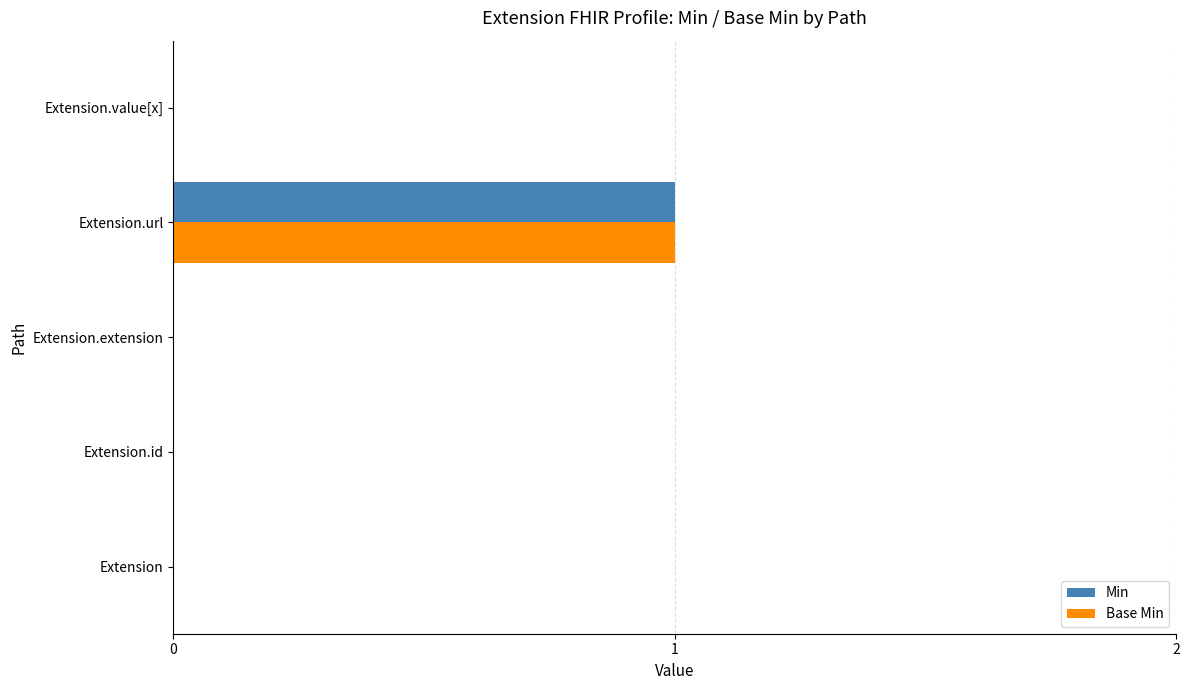

At which category is the sum across all series the highest?

Extension.url